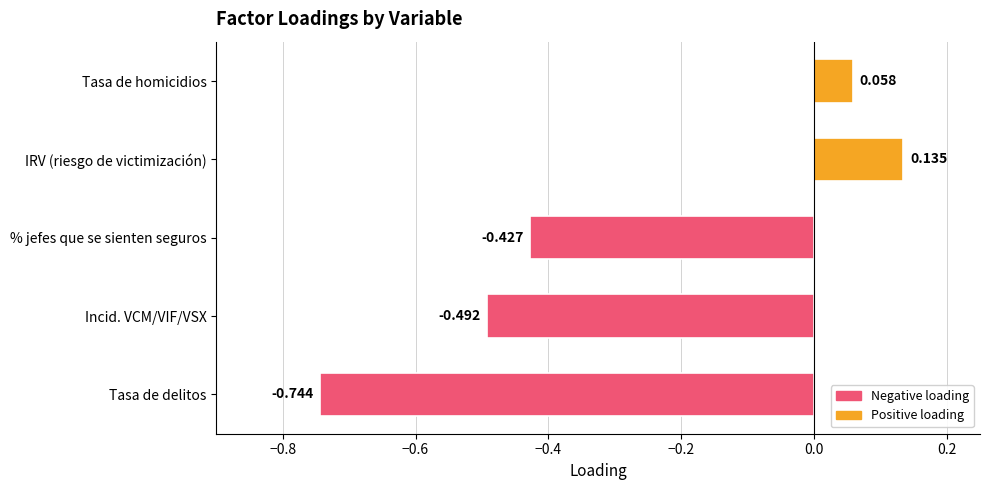

List the labels in order of value, smallest first.

Tasa de delitos, Incid. VCM/VIF/VSX, % jefes que se sienten seguros, Tasa de homicidios, IRV (riesgo de victimización)